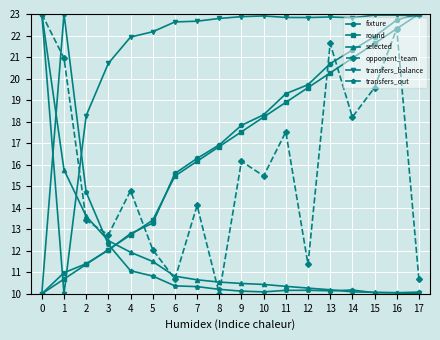

How many data points does each series have?

18